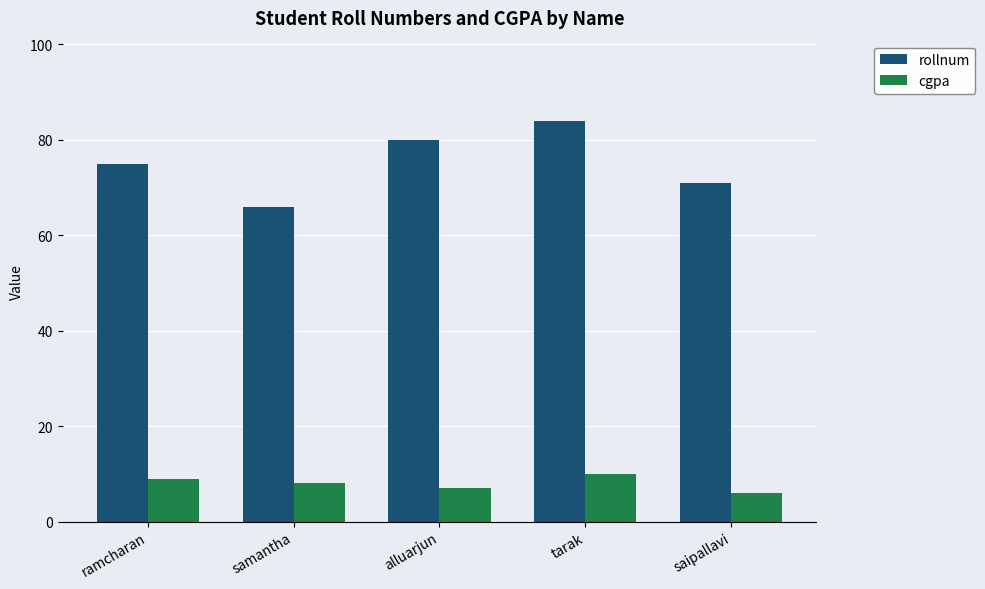

List the series in order of their overall mean, highest first.

rollnum, cgpa